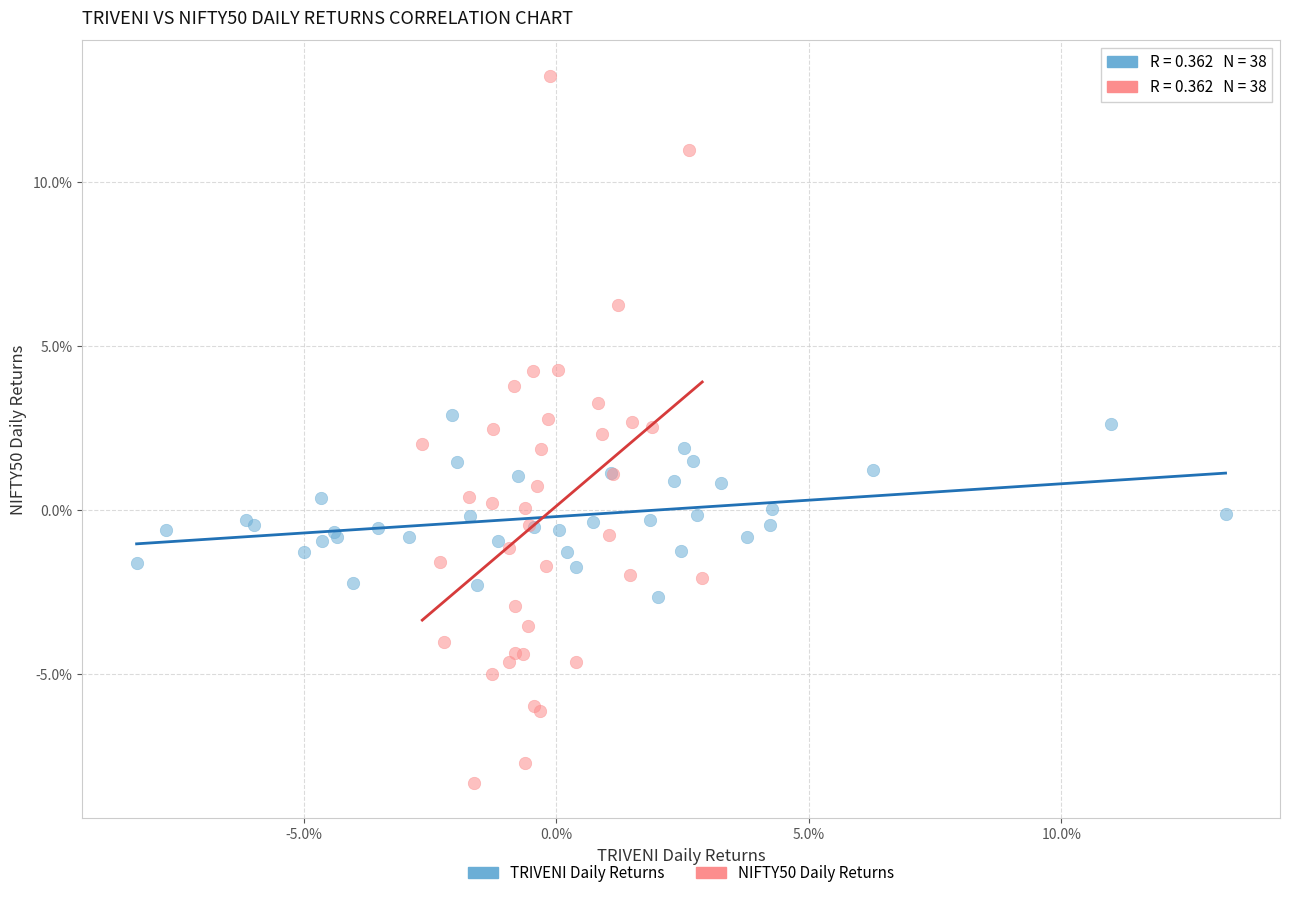

Which series contains the highest Y value?

NIFTY50 Daily Returns